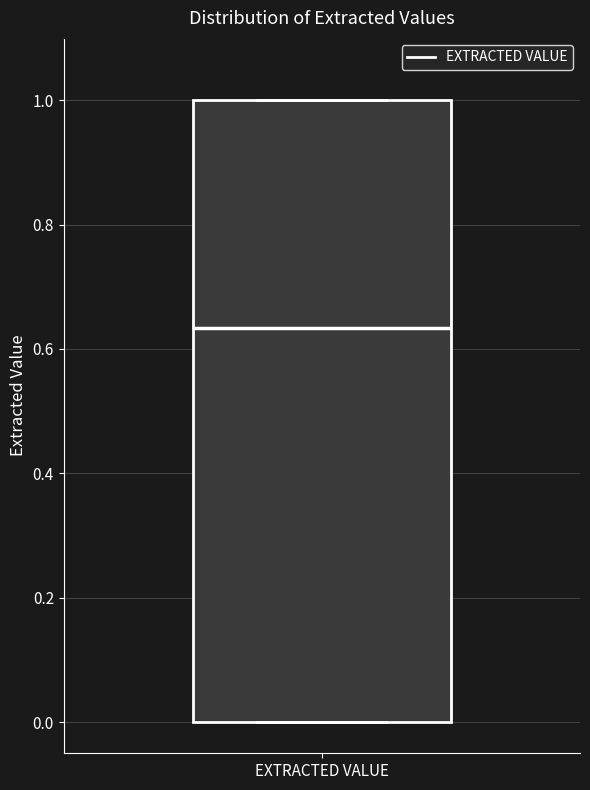

Where is the lower edge of the box for EXTRACTED VALUE on the y-axis? The values are not printed on the chart, so give them approximately, as read against the axis.

0.00